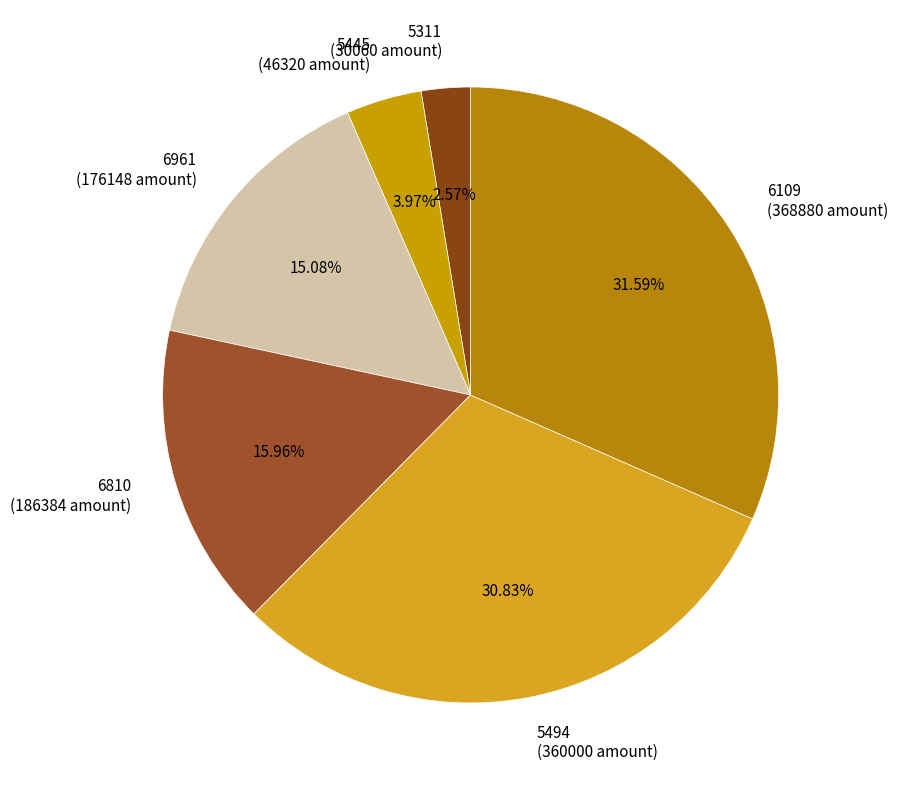

Does 6961 represent more than half of the total?

No